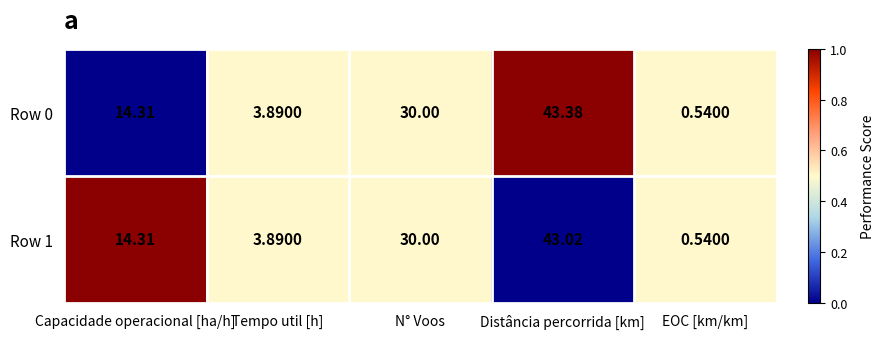

Where does the Row 0 series first go above 14?

Capacidade operacional [ha/h]